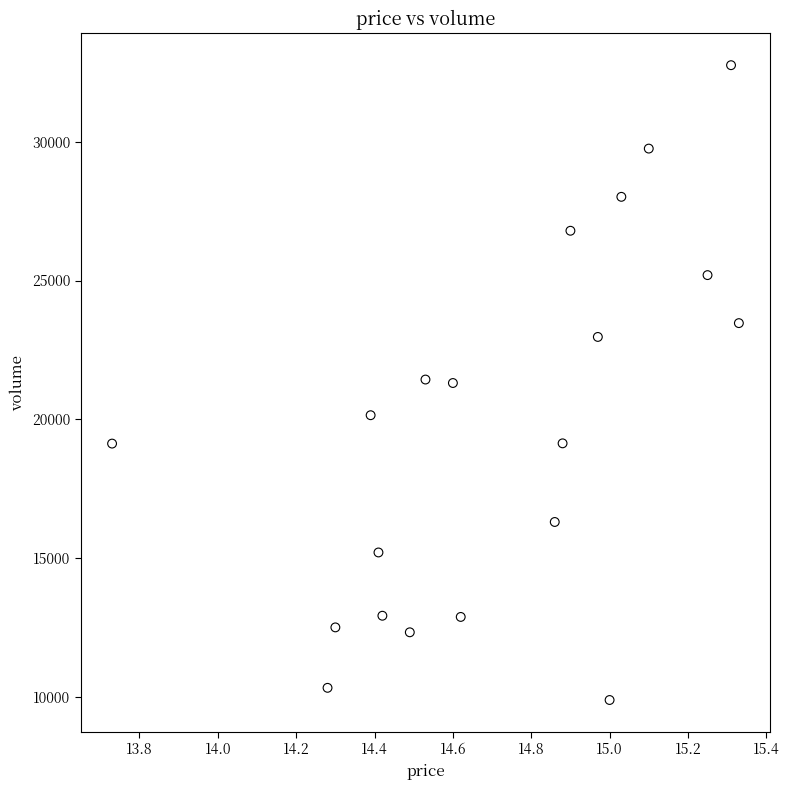

What is the range of Y values (max minus min)?

22886